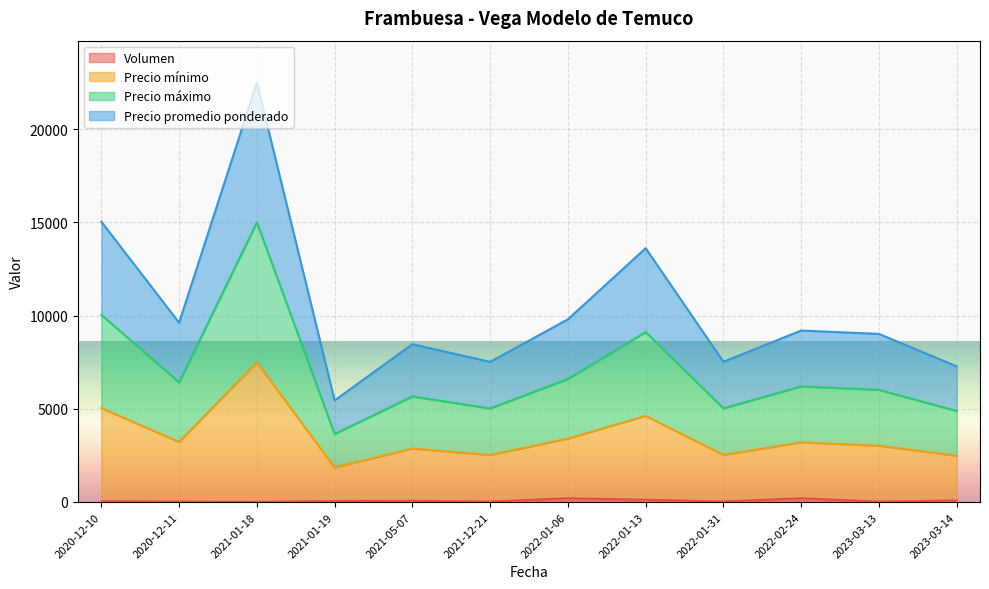

Rank the series by their average value, from lowest to highest.

Volumen, Precio promedio ponderado, Precio máximo, Precio mínimo